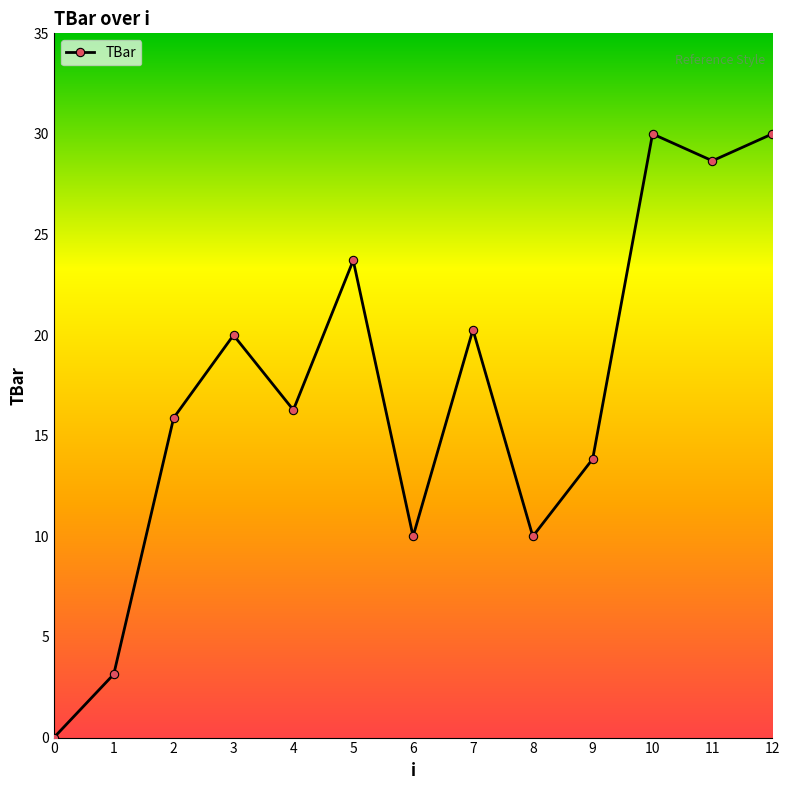

Reading left to right, transcribe all the data shown in this chart.

0.0	3.1	15.9	20.0	16.3	23.7	10.0	20.3	10.0	13.8	30.0	28.7	30.0